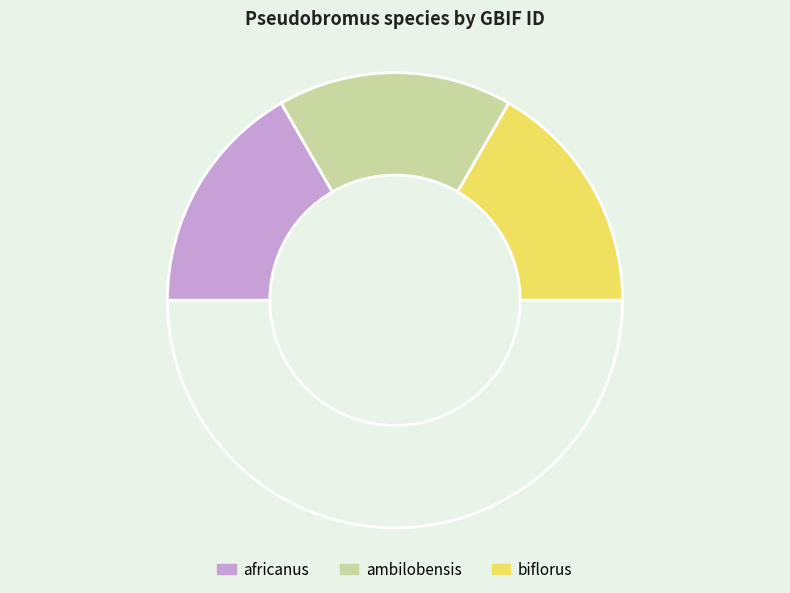

How many slices are in this pie chart?

4